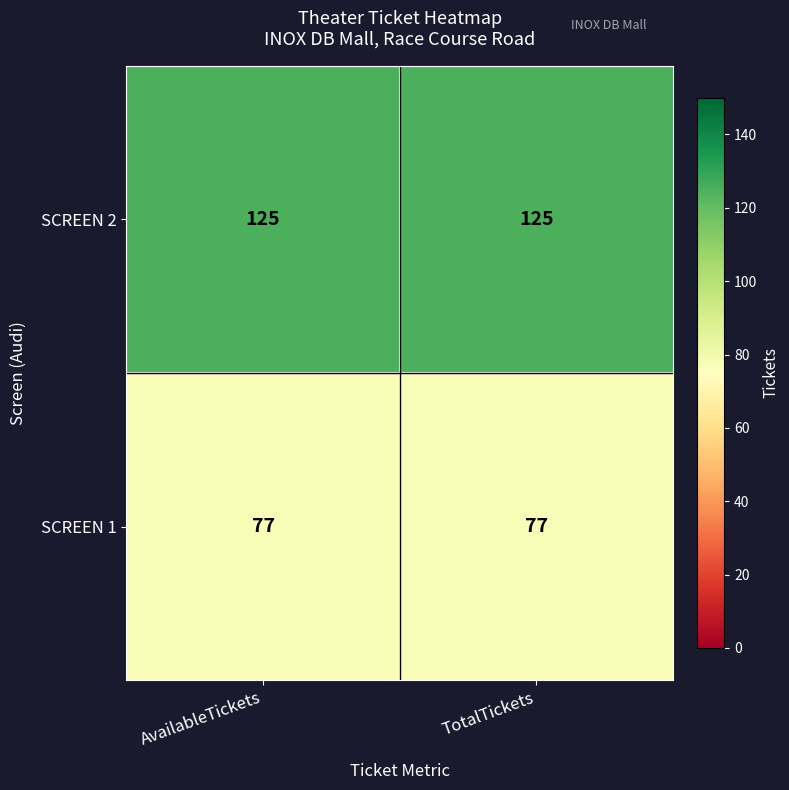

Which series has the largest total across all categories?

SCREEN 2